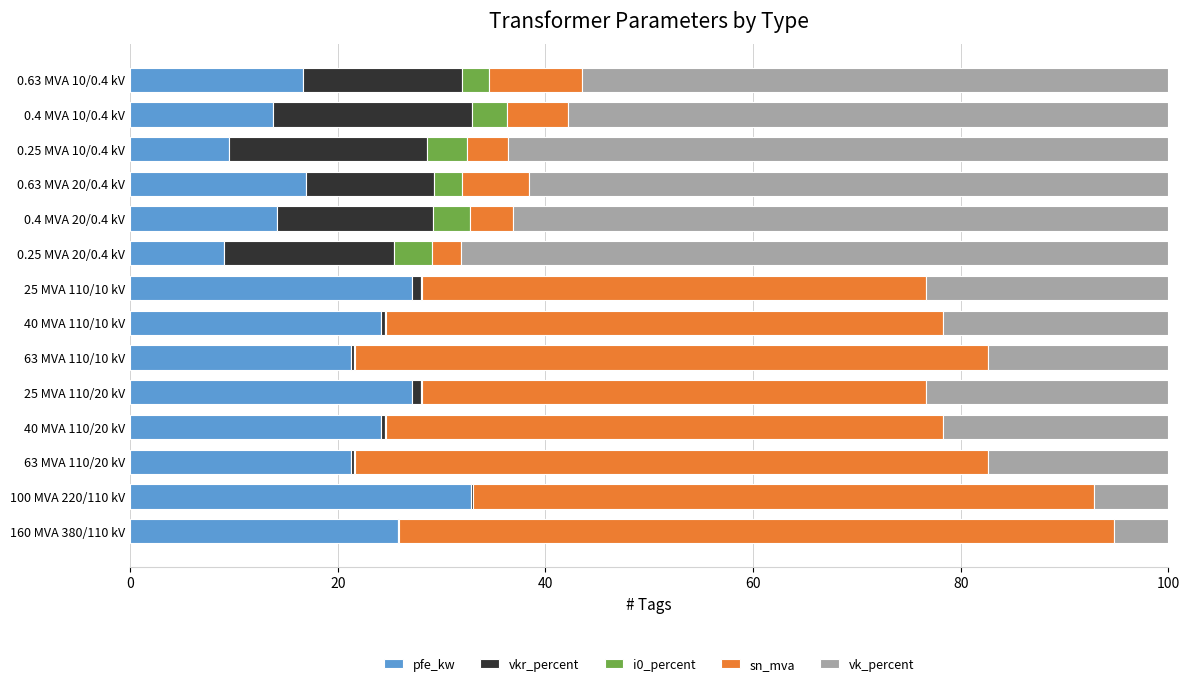

Is it true that pfe_kw equals 5.2 at 63 MVA 110/10 kV?

False